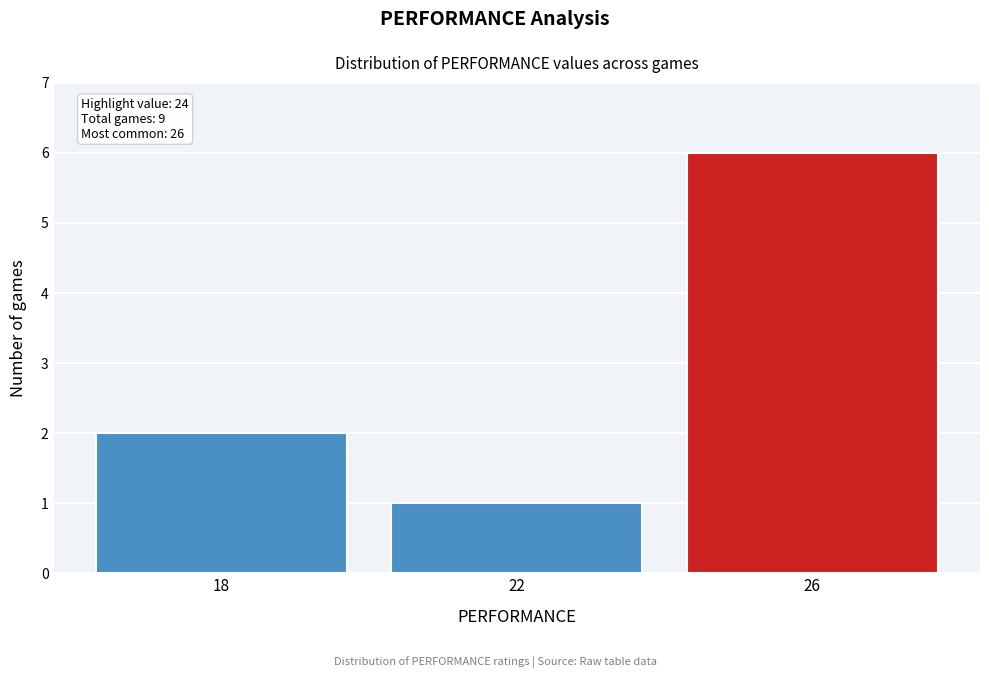

Which range on the x-axis has the tallest bar?

24 to 28